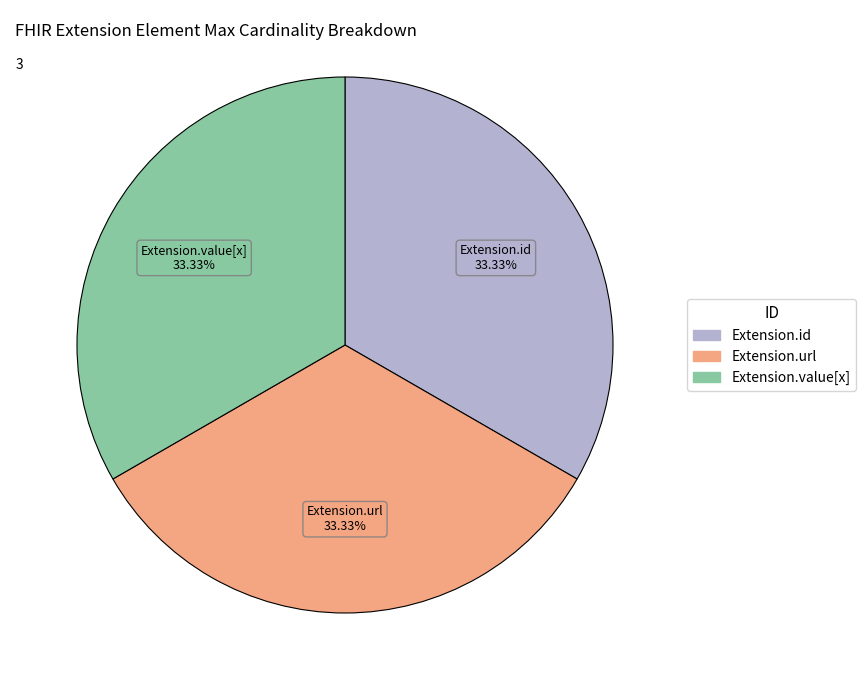

Is there any slice that represents more than half of the pie?

No